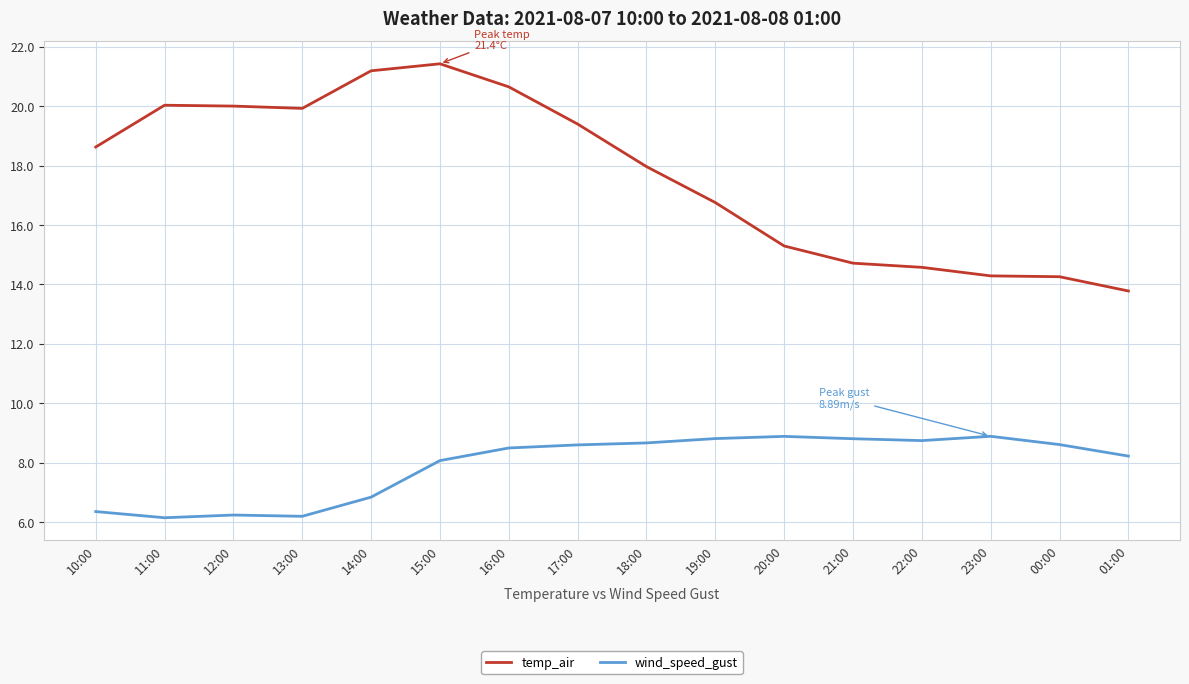

True or false: wind_speed_gust and temp_air cross at least once.

False